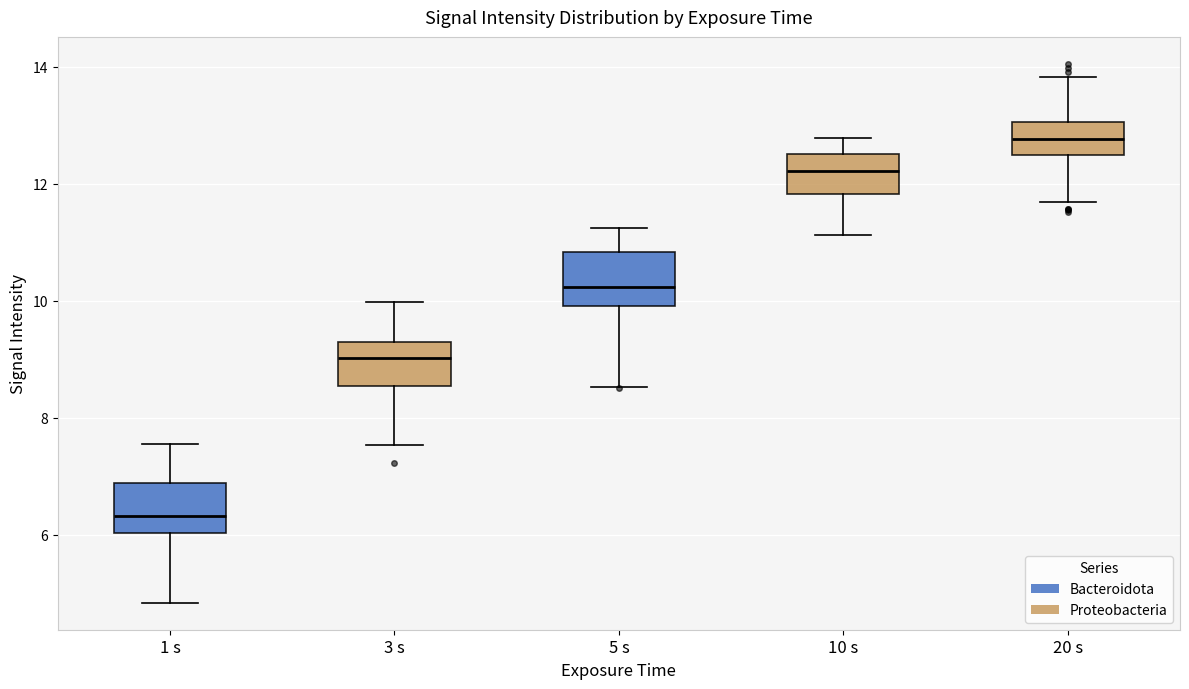

Where does the median line of the box for 5 s sit on the y-axis? The values are not printed on the chart, so give them approximately, as read against the axis.

10.2